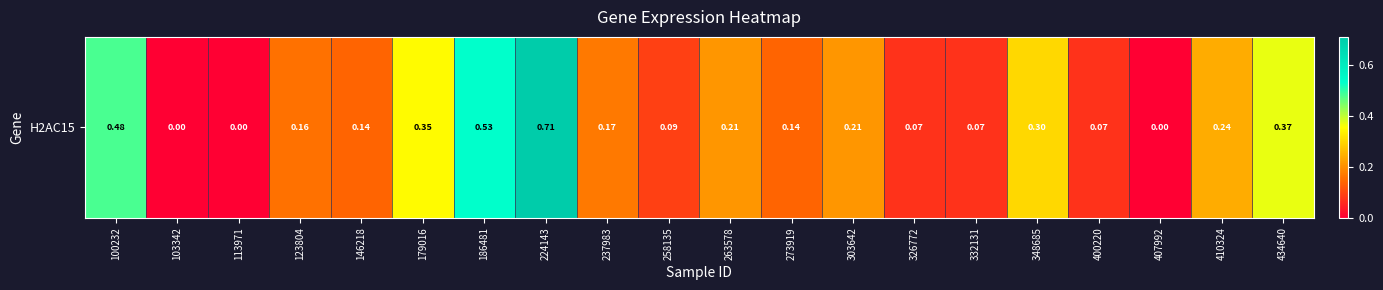

True or false: the data shows 0.1 at 332131.

True